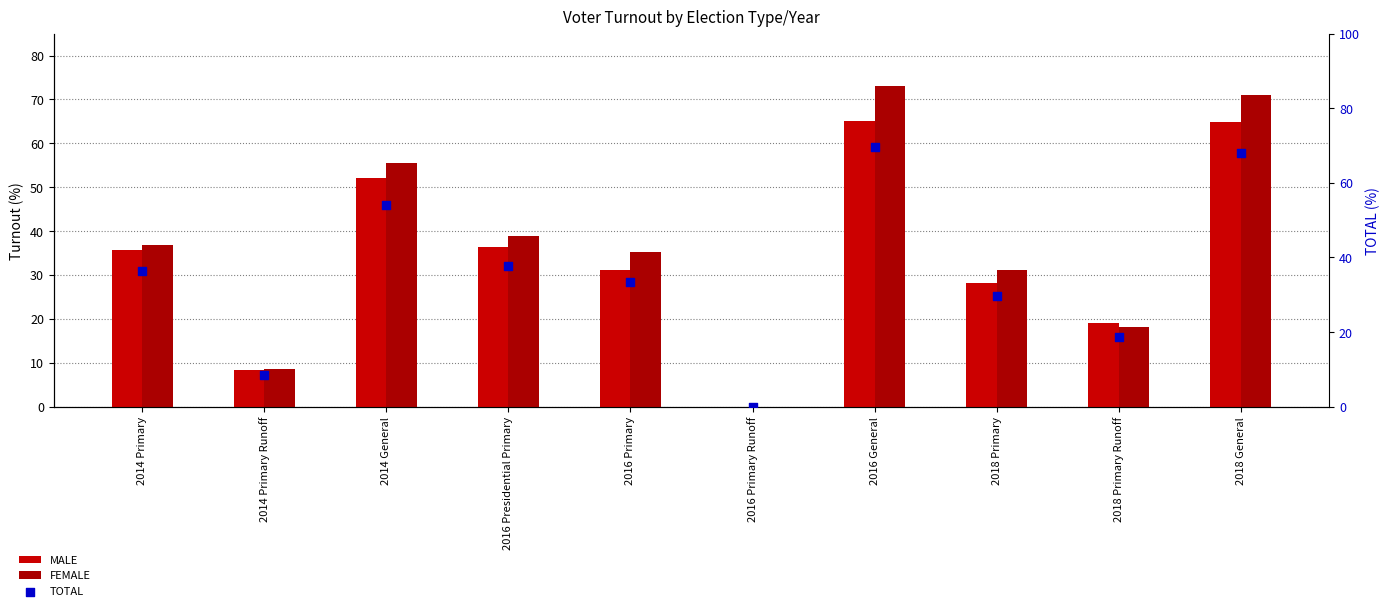

Which series has the widest spread of Y values?

FEMALE